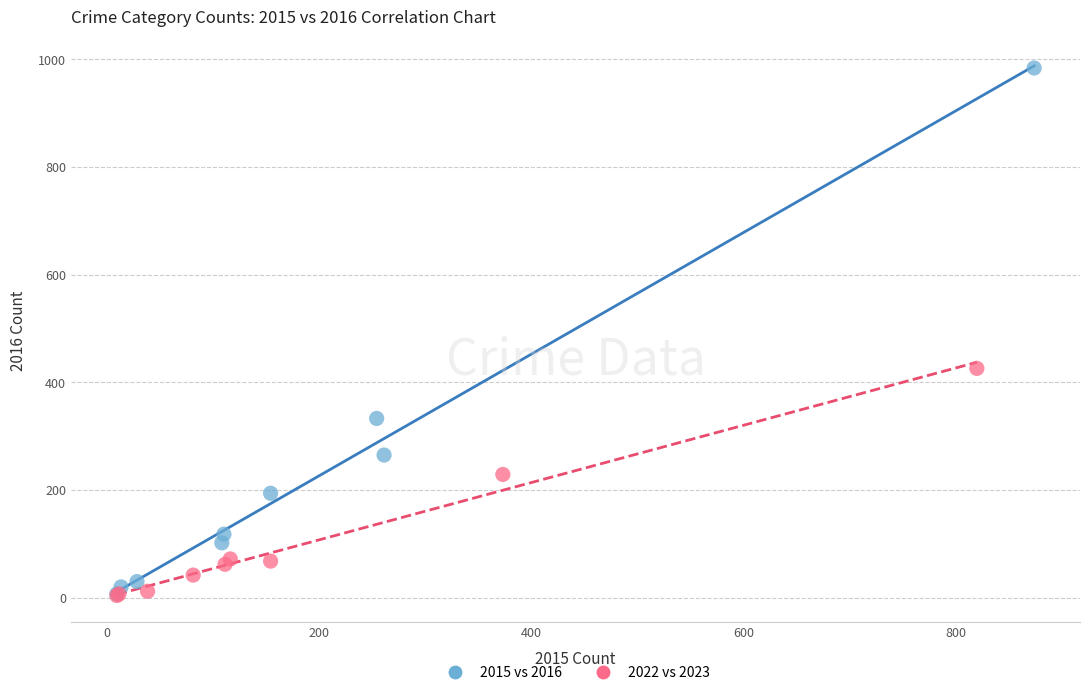

Which series contains the highest Y value?

2015 vs 2016